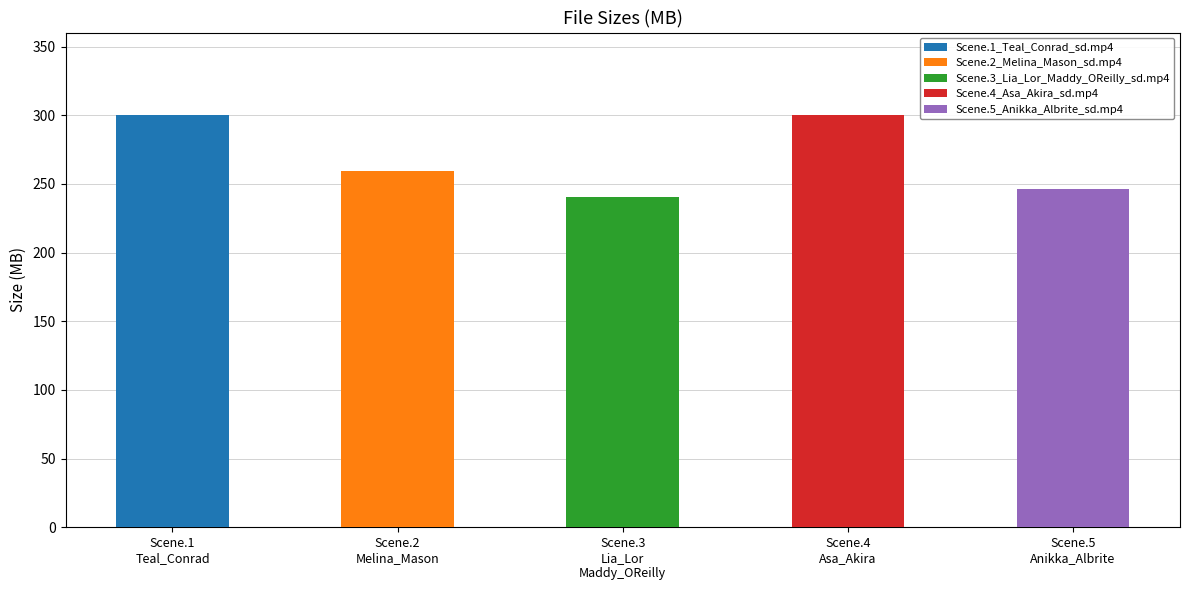

What is the difference between the maximum and second lowest values?

53.7